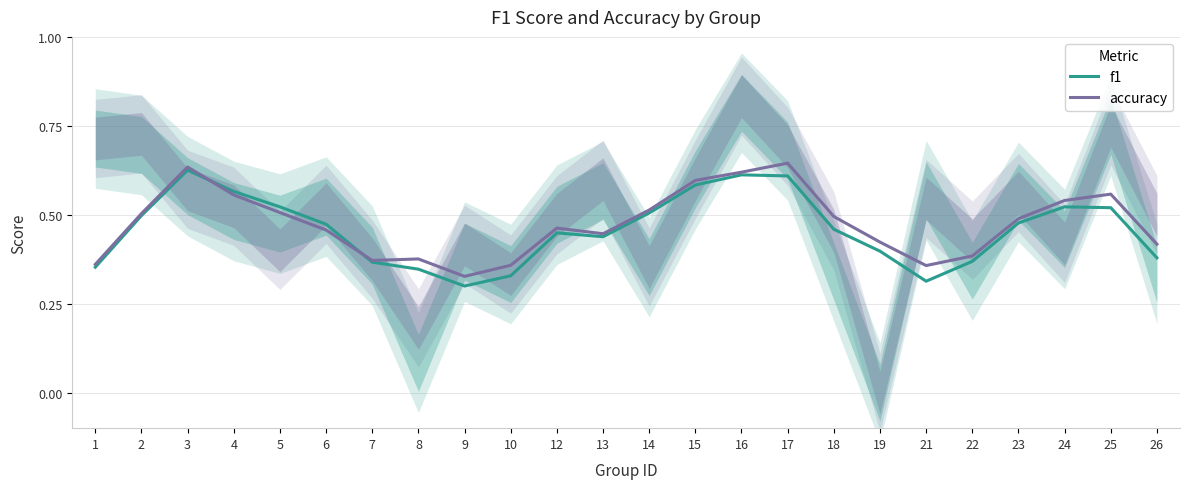

What is the value of the accuracy point at the 2nd from the left?

0.5